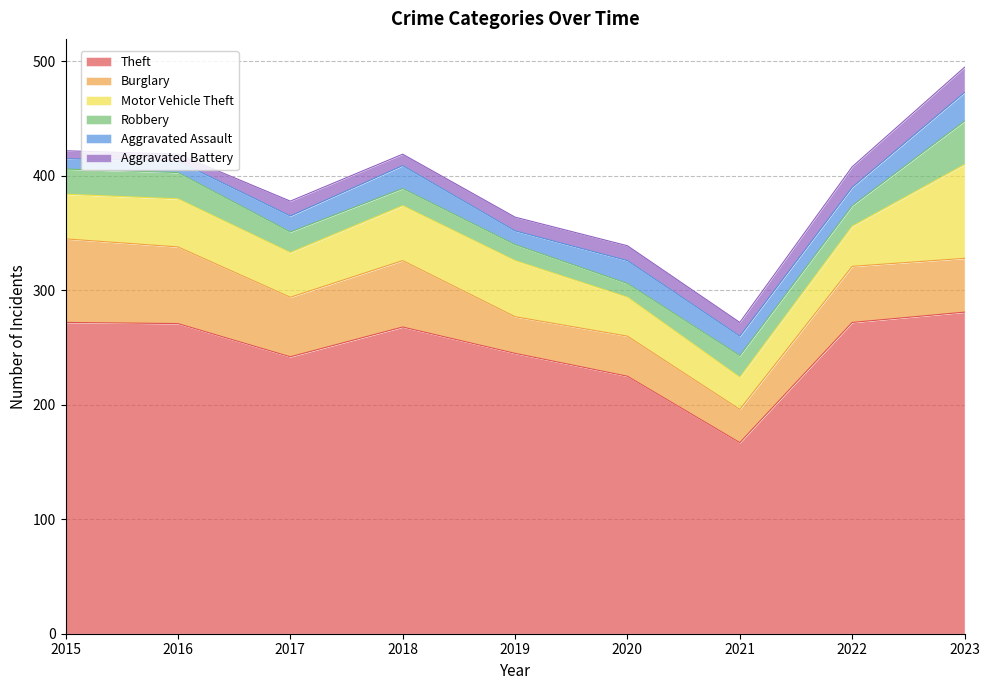

Between 2015 and 2022, which is larger?

2015